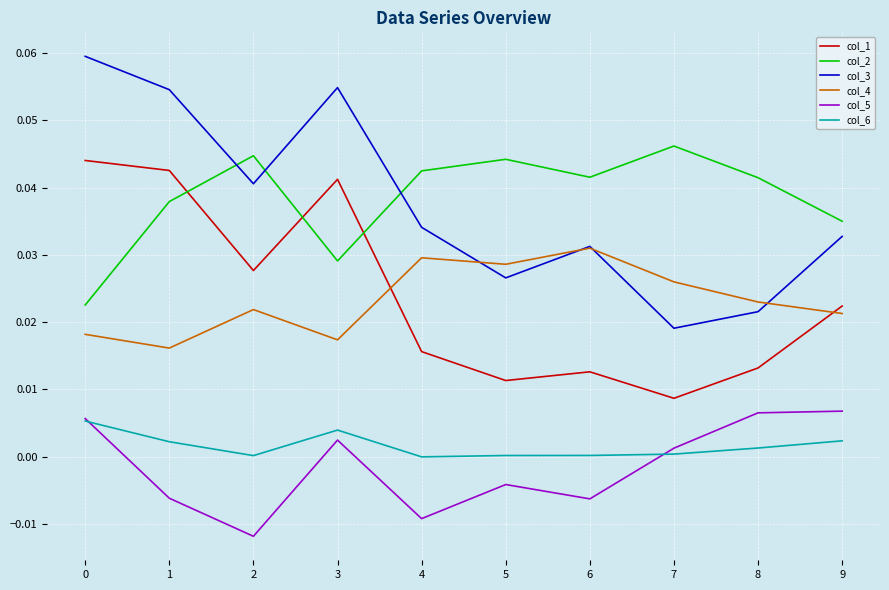

True or false: col_6 and col_3 intersect in this chart.

False